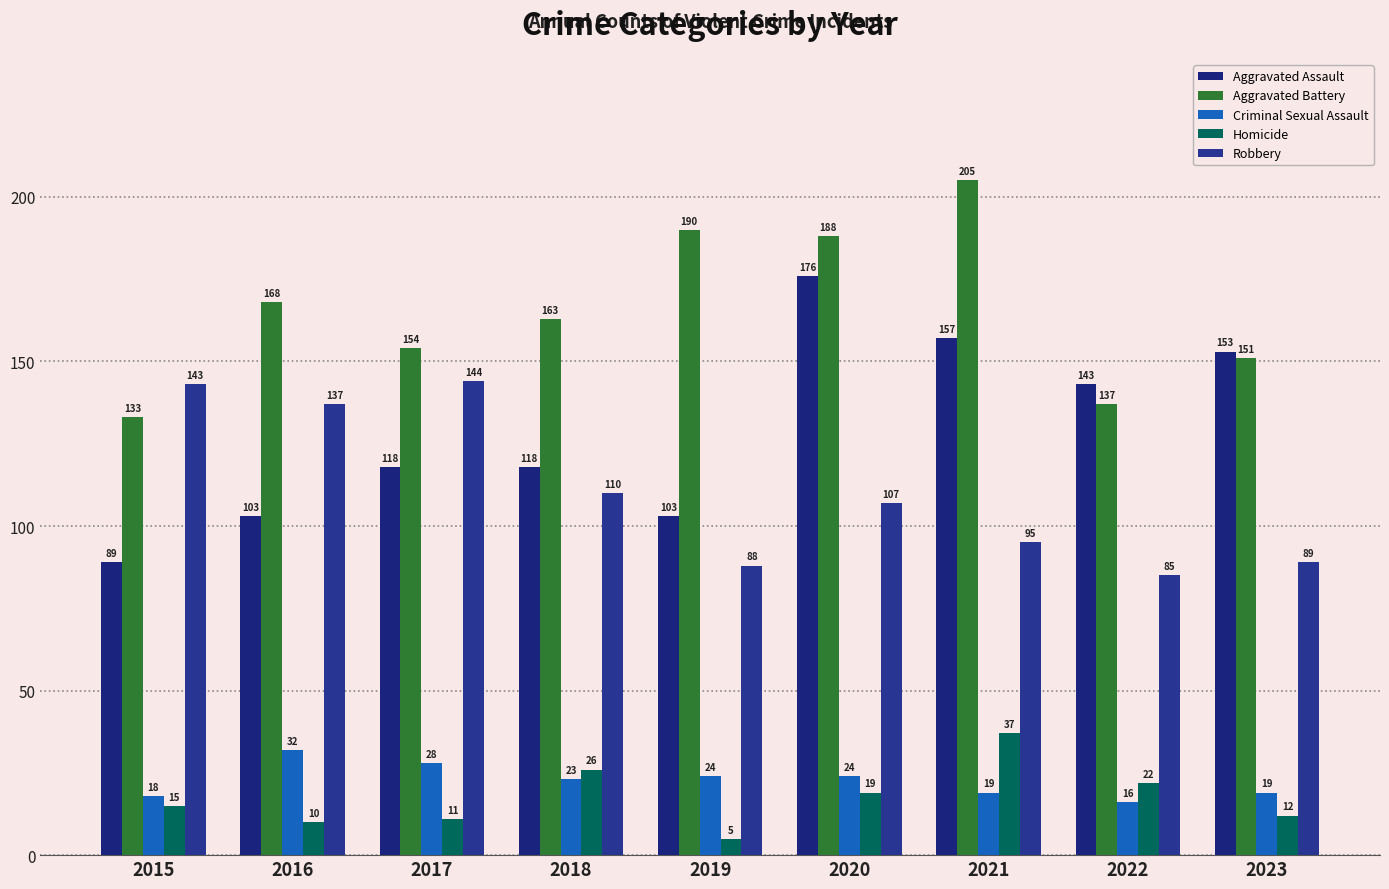

Where does the Criminal Sexual Assault series first go above 23?

2016